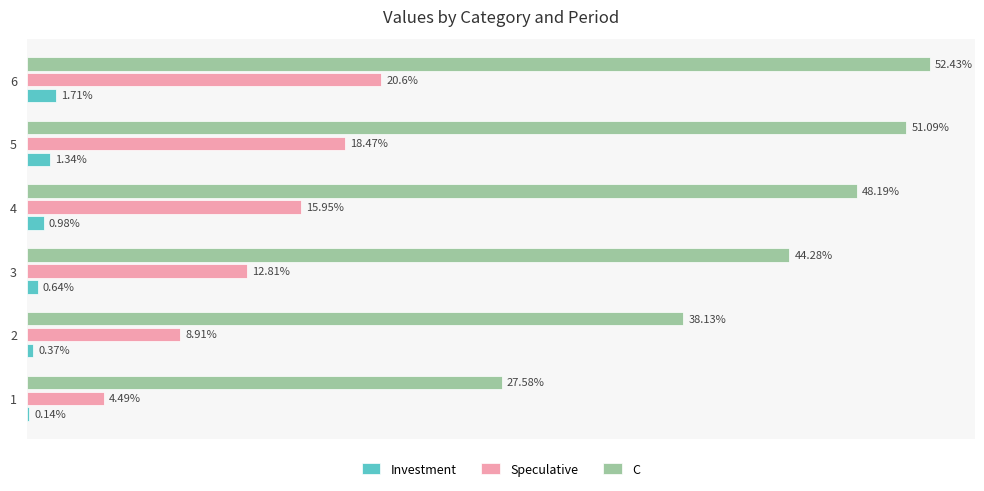

Between 4 and 5, which series saw the biggest shift?

C